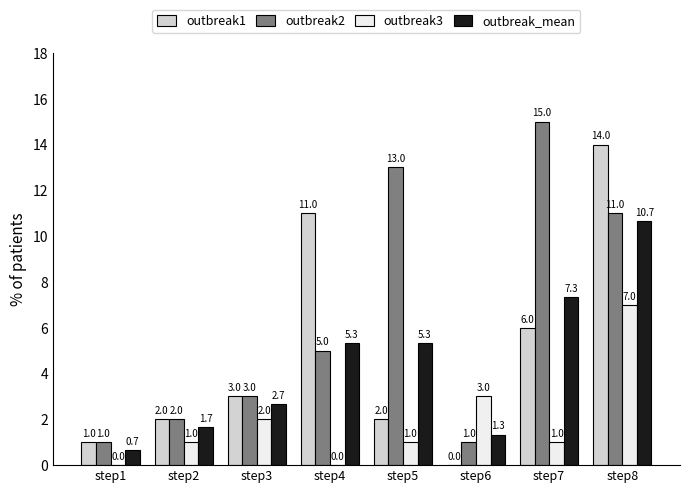

Are the bars horizontal?

No